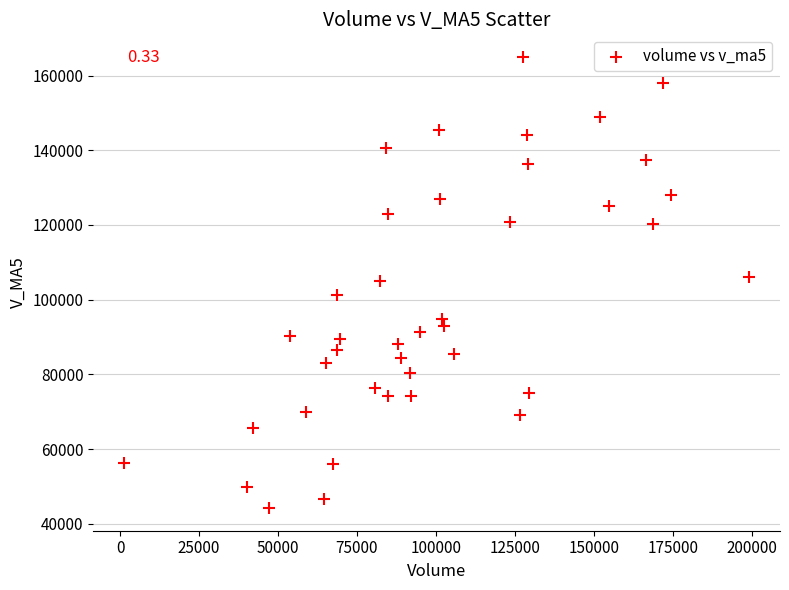

What is the range of X values (max minus min)?

197610.3